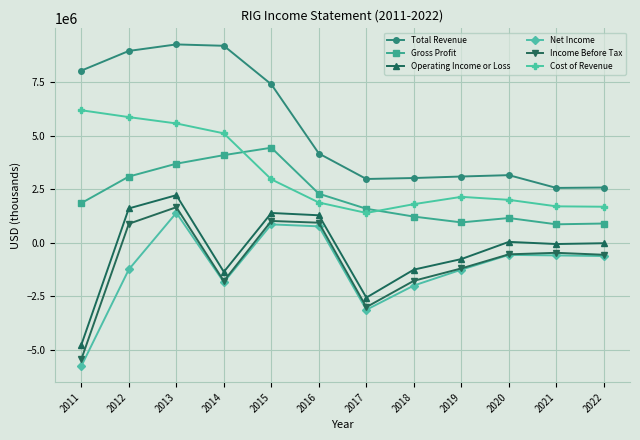

What are all the series names shown in the legend?

Total Revenue, Gross Profit, Operating Income or Loss, Net Income, Income Before Tax, Cost of Revenue